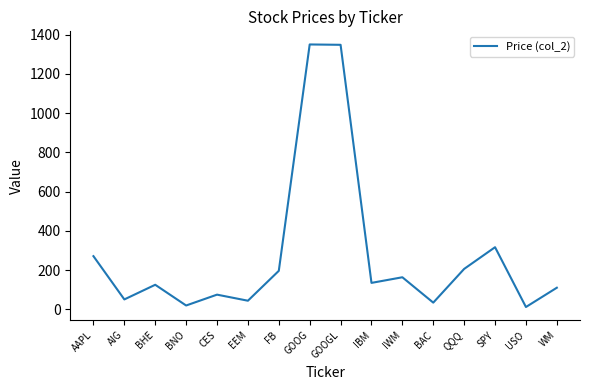

What is the change in value from EEM to SPY?

+272.7